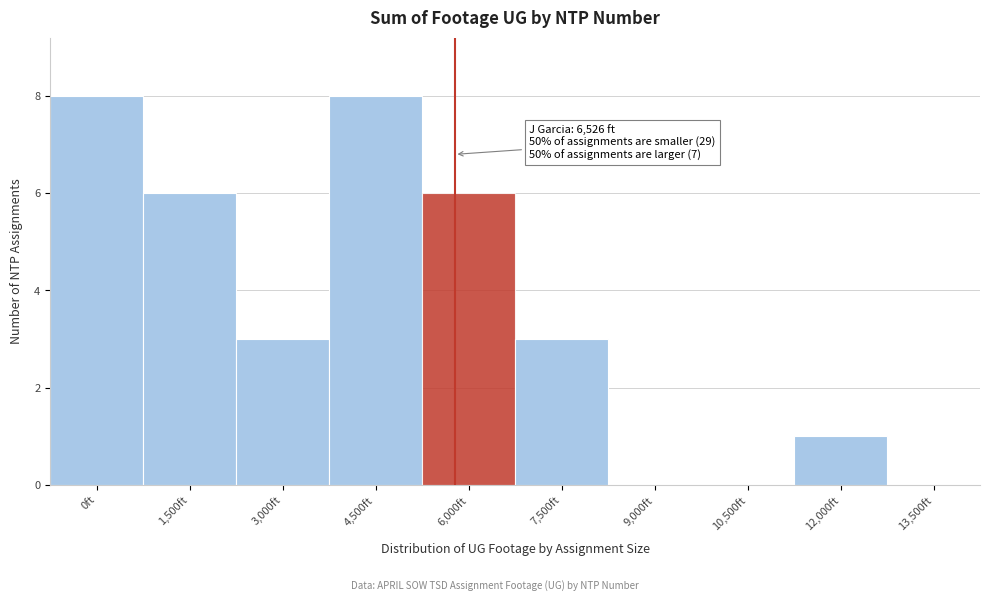

Reading left to right, transcribe all the data shown in this chart.

0ft=8	1,500ft=6	3,000ft=3	4,500ft=8	6,000ft=6	7,500ft=3	9,000ft=0	10,500ft=0	12,000ft=1	13,500ft=0